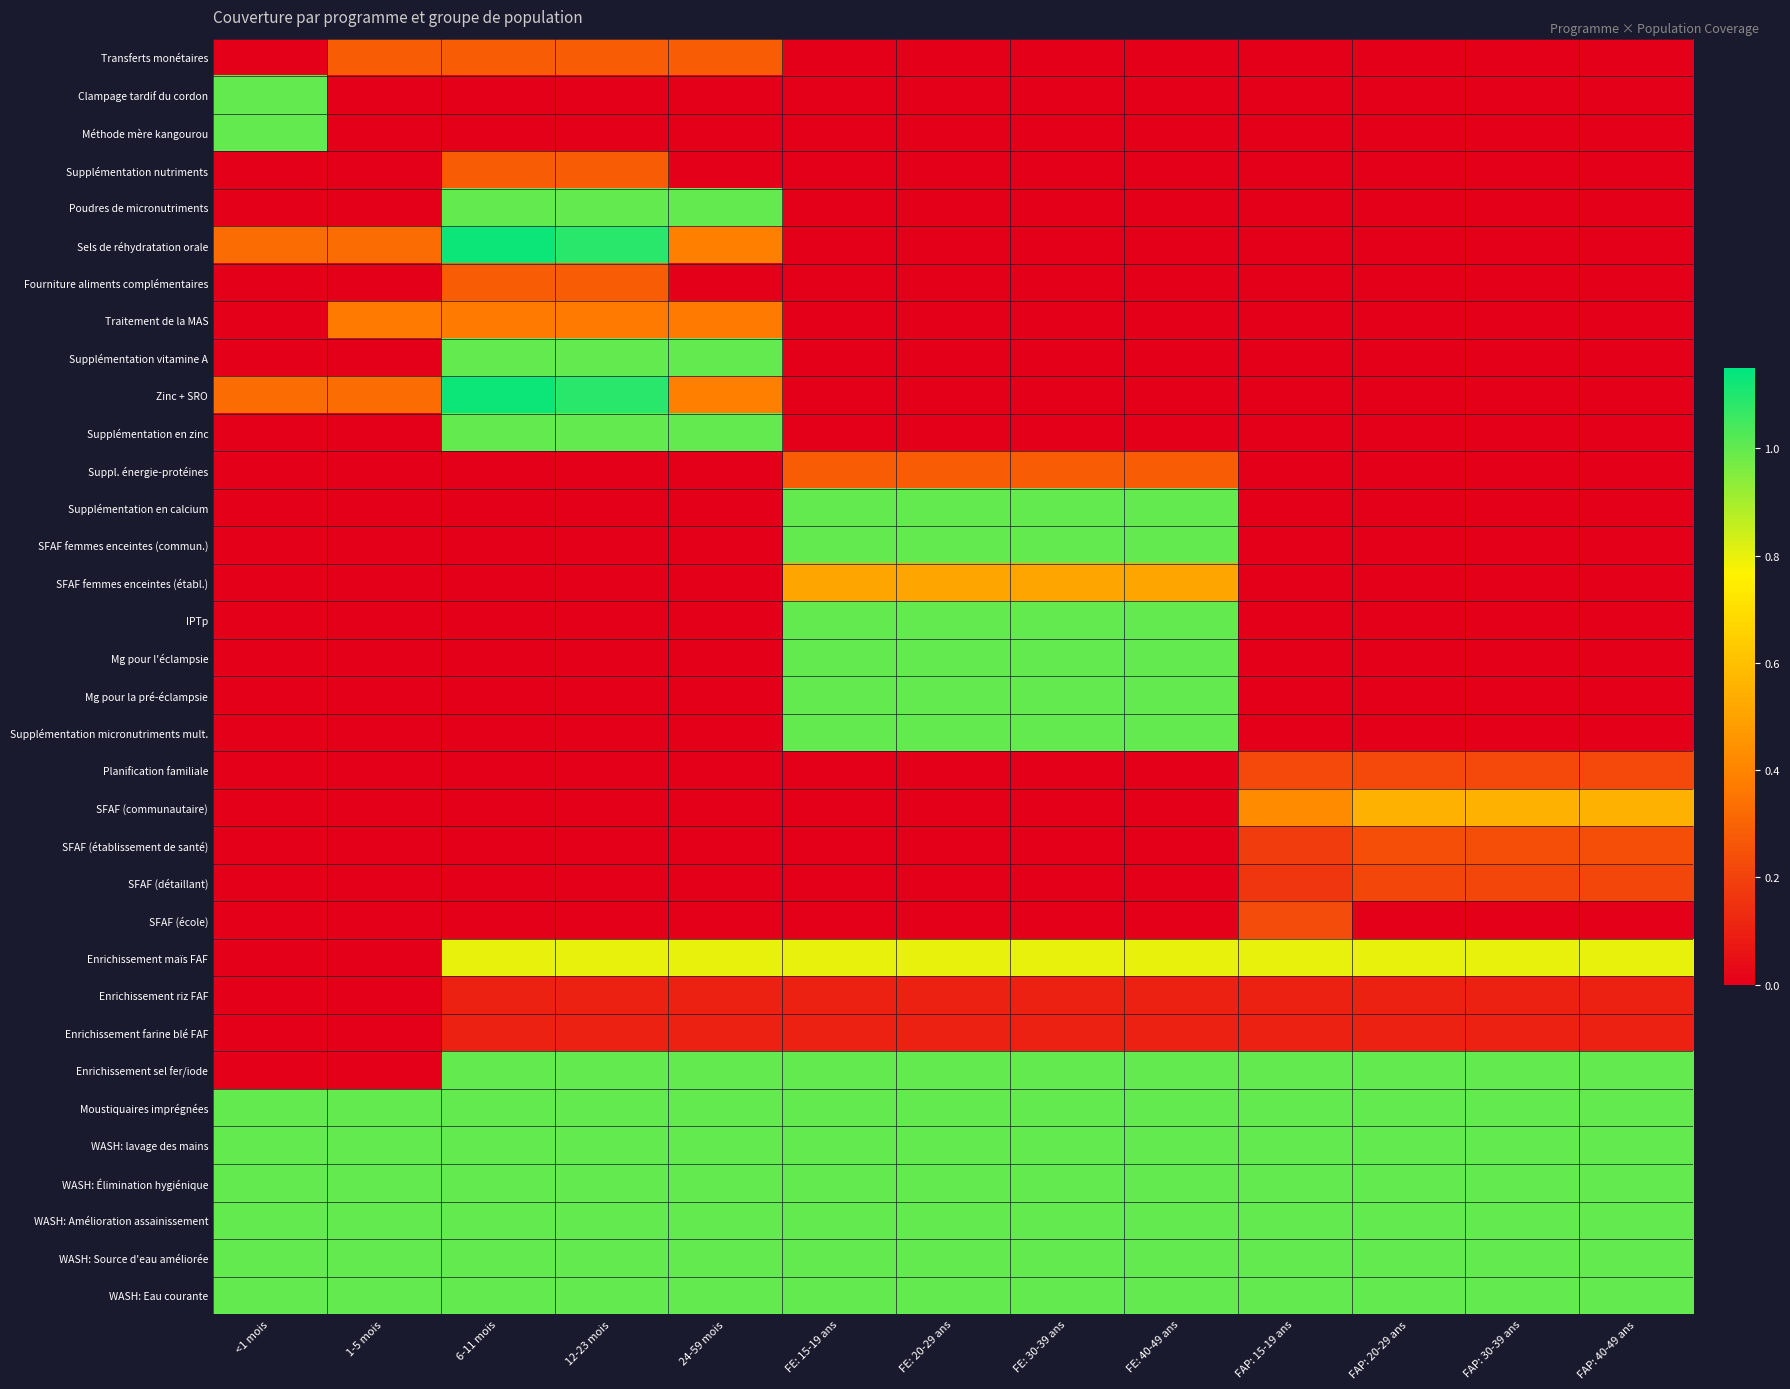

Reading left to right, list all the values displayed in this chart.

Transferts monétaires: <1 mois=0.0	1-5 mois=0.3	6-11 mois=0.3	12-23 mois=0.3	24-59 mois=0.3	FE: 15-19 ans=0.0	FE: 20-29 ans=0.0	FE: 30-39 ans=0.0	FE: 40-49 ans=0.0	FAP: 15-19 ans=0.0	FAP: 20-29 ans=0.0	FAP: 30-39 ans=0.0	FAP: 40-49 ans=0.0
Clampage tardif du cordon: <1 mois=1.0	1-5 mois=0.0	6-11 mois=0.0	12-23 mois=0.0	24-59 mois=0.0	FE: 15-19 ans=0.0	FE: 20-29 ans=0.0	FE: 30-39 ans=0.0	FE: 40-49 ans=0.0	FAP: 15-19 ans=0.0	FAP: 20-29 ans=0.0	FAP: 30-39 ans=0.0	FAP: 40-49 ans=0.0
Méthode mère kangourou: <1 mois=1.0	1-5 mois=0.0	6-11 mois=0.0	12-23 mois=0.0	24-59 mois=0.0	FE: 15-19 ans=0.0	FE: 20-29 ans=0.0	FE: 30-39 ans=0.0	FE: 40-49 ans=0.0	FAP: 15-19 ans=0.0	FAP: 20-29 ans=0.0	FAP: 30-39 ans=0.0	FAP: 40-49 ans=0.0
Supplémentation nutriments: <1 mois=0.0	1-5 mois=0.0	6-11 mois=0.3	12-23 mois=0.3	24-59 mois=0.0	FE: 15-19 ans=0.0	FE: 20-29 ans=0.0	FE: 30-39 ans=0.0	FE: 40-49 ans=0.0	FAP: 15-19 ans=0.0	FAP: 20-29 ans=0.0	FAP: 30-39 ans=0.0	FAP: 40-49 ans=0.0
Poudres de micronutriments: <1 mois=0.0	1-5 mois=0.0	6-11 mois=1.0	12-23 mois=1.0	24-59 mois=1.0	FE: 15-19 ans=0.0	FE: 20-29 ans=0.0	FE: 30-39 ans=0.0	FE: 40-49 ans=0.0	FAP: 15-19 ans=0.0	FAP: 20-29 ans=0.0	FAP: 30-39 ans=0.0	FAP: 40-49 ans=0.0
Sels de réhydratation orale: <1 mois=0.3	1-5 mois=0.3	6-11 mois=1.1	12-23 mois=1.1	24-59 mois=0.4	FE: 15-19 ans=0.0	FE: 20-29 ans=0.0	FE: 30-39 ans=0.0	FE: 40-49 ans=0.0	FAP: 15-19 ans=0.0	FAP: 20-29 ans=0.0	FAP: 30-39 ans=0.0	FAP: 40-49 ans=0.0
Fourniture aliments complémentaires: <1 mois=0.0	1-5 mois=0.0	6-11 mois=0.3	12-23 mois=0.3	24-59 mois=0.0	FE: 15-19 ans=0.0	FE: 20-29 ans=0.0	FE: 30-39 ans=0.0	FE: 40-49 ans=0.0	FAP: 15-19 ans=0.0	FAP: 20-29 ans=0.0	FAP: 30-39 ans=0.0	FAP: 40-49 ans=0.0
Traitement de la MAS: <1 mois=0.0	1-5 mois=0.4	6-11 mois=0.4	12-23 mois=0.4	24-59 mois=0.4	FE: 15-19 ans=0.0	FE: 20-29 ans=0.0	FE: 30-39 ans=0.0	FE: 40-49 ans=0.0	FAP: 15-19 ans=0.0	FAP: 20-29 ans=0.0	FAP: 30-39 ans=0.0	FAP: 40-49 ans=0.0
Supplémentation vitamine A: <1 mois=0.0	1-5 mois=0.0	6-11 mois=1.0	12-23 mois=1.0	24-59 mois=1.0	FE: 15-19 ans=0.0	FE: 20-29 ans=0.0	FE: 30-39 ans=0.0	FE: 40-49 ans=0.0	FAP: 15-19 ans=0.0	FAP: 20-29 ans=0.0	FAP: 30-39 ans=0.0	FAP: 40-49 ans=0.0
Zinc + SRO: <1 mois=0.3	1-5 mois=0.3	6-11 mois=1.1	12-23 mois=1.1	24-59 mois=0.4	FE: 15-19 ans=0.0	FE: 20-29 ans=0.0	FE: 30-39 ans=0.0	FE: 40-49 ans=0.0	FAP: 15-19 ans=0.0	FAP: 20-29 ans=0.0	FAP: 30-39 ans=0.0	FAP: 40-49 ans=0.0
Supplémentation en zinc: <1 mois=0.0	1-5 mois=0.0	6-11 mois=1.0	12-23 mois=1.0	24-59 mois=1.0	FE: 15-19 ans=0.0	FE: 20-29 ans=0.0	FE: 30-39 ans=0.0	FE: 40-49 ans=0.0	FAP: 15-19 ans=0.0	FAP: 20-29 ans=0.0	FAP: 30-39 ans=0.0	FAP: 40-49 ans=0.0
Suppl. énergie-protéines: <1 mois=0.0	1-5 mois=0.0	6-11 mois=0.0	12-23 mois=0.0	24-59 mois=0.0	FE: 15-19 ans=0.3	FE: 20-29 ans=0.3	FE: 30-39 ans=0.3	FE: 40-49 ans=0.3	FAP: 15-19 ans=0.0	FAP: 20-29 ans=0.0	FAP: 30-39 ans=0.0	FAP: 40-49 ans=0.0
Supplémentation en calcium: <1 mois=0.0	1-5 mois=0.0	6-11 mois=0.0	12-23 mois=0.0	24-59 mois=0.0	FE: 15-19 ans=1.0	FE: 20-29 ans=1.0	FE: 30-39 ans=1.0	FE: 40-49 ans=1.0	FAP: 15-19 ans=0.0	FAP: 20-29 ans=0.0	FAP: 30-39 ans=0.0	FAP: 40-49 ans=0.0
SFAF femmes enceintes (commun.): <1 mois=0.0	1-5 mois=0.0	6-11 mois=0.0	12-23 mois=0.0	24-59 mois=0.0	FE: 15-19 ans=1.0	FE: 20-29 ans=1.0	FE: 30-39 ans=1.0	FE: 40-49 ans=1.0	FAP: 15-19 ans=0.0	FAP: 20-29 ans=0.0	FAP: 30-39 ans=0.0	FAP: 40-49 ans=0.0
SFAF femmes enceintes (établ.): <1 mois=0.0	1-5 mois=0.0	6-11 mois=0.0	12-23 mois=0.0	24-59 mois=0.0	FE: 15-19 ans=0.5	FE: 20-29 ans=0.5	FE: 30-39 ans=0.5	FE: 40-49 ans=0.5	FAP: 15-19 ans=0.0	FAP: 20-29 ans=0.0	FAP: 30-39 ans=0.0	FAP: 40-49 ans=0.0
IPTp: <1 mois=0.0	1-5 mois=0.0	6-11 mois=0.0	12-23 mois=0.0	24-59 mois=0.0	FE: 15-19 ans=1.0	FE: 20-29 ans=1.0	FE: 30-39 ans=1.0	FE: 40-49 ans=1.0	FAP: 15-19 ans=0.0	FAP: 20-29 ans=0.0	FAP: 30-39 ans=0.0	FAP: 40-49 ans=0.0
Mg pour l'éclampsie: <1 mois=0.0	1-5 mois=0.0	6-11 mois=0.0	12-23 mois=0.0	24-59 mois=0.0	FE: 15-19 ans=1.0	FE: 20-29 ans=1.0	FE: 30-39 ans=1.0	FE: 40-49 ans=1.0	FAP: 15-19 ans=0.0	FAP: 20-29 ans=0.0	FAP: 30-39 ans=0.0	FAP: 40-49 ans=0.0
Mg pour la pré-éclampsie: <1 mois=0.0	1-5 mois=0.0	6-11 mois=0.0	12-23 mois=0.0	24-59 mois=0.0	FE: 15-19 ans=1.0	FE: 20-29 ans=1.0	FE: 30-39 ans=1.0	FE: 40-49 ans=1.0	FAP: 15-19 ans=0.0	FAP: 20-29 ans=0.0	FAP: 30-39 ans=0.0	FAP: 40-49 ans=0.0
Supplémentation micronutriments mult.: <1 mois=0.0	1-5 mois=0.0	6-11 mois=0.0	12-23 mois=0.0	24-59 mois=0.0	FE: 15-19 ans=1.0	FE: 20-29 ans=1.0	FE: 30-39 ans=1.0	FE: 40-49 ans=1.0	FAP: 15-19 ans=0.0	FAP: 20-29 ans=0.0	FAP: 30-39 ans=0.0	FAP: 40-49 ans=0.0
Planification familiale: <1 mois=0.0	1-5 mois=0.0	6-11 mois=0.0	12-23 mois=0.0	24-59 mois=0.0	FE: 15-19 ans=0.0	FE: 20-29 ans=0.0	FE: 30-39 ans=0.0	FE: 40-49 ans=0.0	FAP: 15-19 ans=0.2	FAP: 20-29 ans=0.2	FAP: 30-39 ans=0.2	FAP: 40-49 ans=0.2
SFAF (communautaire): <1 mois=0.0	1-5 mois=0.0	6-11 mois=0.0	12-23 mois=0.0	24-59 mois=0.0	FE: 15-19 ans=0.0	FE: 20-29 ans=0.0	FE: 30-39 ans=0.0	FE: 40-49 ans=0.0	FAP: 15-19 ans=0.4	FAP: 20-29 ans=0.5	FAP: 30-39 ans=0.5	FAP: 40-49 ans=0.5
SFAF (établissement de santé): <1 mois=0.0	1-5 mois=0.0	6-11 mois=0.0	12-23 mois=0.0	24-59 mois=0.0	FE: 15-19 ans=0.0	FE: 20-29 ans=0.0	FE: 30-39 ans=0.0	FE: 40-49 ans=0.0	FAP: 15-19 ans=0.2	FAP: 20-29 ans=0.2	FAP: 30-39 ans=0.2	FAP: 40-49 ans=0.2
SFAF (détaillant): <1 mois=0.0	1-5 mois=0.0	6-11 mois=0.0	12-23 mois=0.0	24-59 mois=0.0	FE: 15-19 ans=0.0	FE: 20-29 ans=0.0	FE: 30-39 ans=0.0	FE: 40-49 ans=0.0	FAP: 15-19 ans=0.2	FAP: 20-29 ans=0.2	FAP: 30-39 ans=0.2	FAP: 40-49 ans=0.2
SFAF (école): <1 mois=0.0	1-5 mois=0.0	6-11 mois=0.0	12-23 mois=0.0	24-59 mois=0.0	FE: 15-19 ans=0.0	FE: 20-29 ans=0.0	FE: 30-39 ans=0.0	FE: 40-49 ans=0.0	FAP: 15-19 ans=0.2	FAP: 20-29 ans=0.0	FAP: 30-39 ans=0.0	FAP: 40-49 ans=0.0
Enrichissement maïs FAF: <1 mois=0.0	1-5 mois=0.0	6-11 mois=0.8	12-23 mois=0.8	24-59 mois=0.8	FE: 15-19 ans=0.8	FE: 20-29 ans=0.8	FE: 30-39 ans=0.8	FE: 40-49 ans=0.8	FAP: 15-19 ans=0.8	FAP: 20-29 ans=0.8	FAP: 30-39 ans=0.8	FAP: 40-49 ans=0.8
Enrichissement riz FAF: <1 mois=0.0	1-5 mois=0.0	6-11 mois=0.1	12-23 mois=0.1	24-59 mois=0.1	FE: 15-19 ans=0.1	FE: 20-29 ans=0.1	FE: 30-39 ans=0.1	FE: 40-49 ans=0.1	FAP: 15-19 ans=0.1	FAP: 20-29 ans=0.1	FAP: 30-39 ans=0.1	FAP: 40-49 ans=0.1
Enrichissement farine blé FAF: <1 mois=0.0	1-5 mois=0.0	6-11 mois=0.1	12-23 mois=0.1	24-59 mois=0.1	FE: 15-19 ans=0.1	FE: 20-29 ans=0.1	FE: 30-39 ans=0.1	FE: 40-49 ans=0.1	FAP: 15-19 ans=0.1	FAP: 20-29 ans=0.1	FAP: 30-39 ans=0.1	FAP: 40-49 ans=0.1
Enrichissement sel fer/iode: <1 mois=0.0	1-5 mois=0.0	6-11 mois=1.0	12-23 mois=1.0	24-59 mois=1.0	FE: 15-19 ans=1.0	FE: 20-29 ans=1.0	FE: 30-39 ans=1.0	FE: 40-49 ans=1.0	FAP: 15-19 ans=1.0	FAP: 20-29 ans=1.0	FAP: 30-39 ans=1.0	FAP: 40-49 ans=1.0
Moustiquaires imprégnées: <1 mois=1.0	1-5 mois=1.0	6-11 mois=1.0	12-23 mois=1.0	24-59 mois=1.0	FE: 15-19 ans=1.0	FE: 20-29 ans=1.0	FE: 30-39 ans=1.0	FE: 40-49 ans=1.0	FAP: 15-19 ans=1.0	FAP: 20-29 ans=1.0	FAP: 30-39 ans=1.0	FAP: 40-49 ans=1.0
WASH: lavage des mains: <1 mois=1.0	1-5 mois=1.0	6-11 mois=1.0	12-23 mois=1.0	24-59 mois=1.0	FE: 15-19 ans=1.0	FE: 20-29 ans=1.0	FE: 30-39 ans=1.0	FE: 40-49 ans=1.0	FAP: 15-19 ans=1.0	FAP: 20-29 ans=1.0	FAP: 30-39 ans=1.0	FAP: 40-49 ans=1.0
WASH: Élimination hygiénique: <1 mois=1.0	1-5 mois=1.0	6-11 mois=1.0	12-23 mois=1.0	24-59 mois=1.0	FE: 15-19 ans=1.0	FE: 20-29 ans=1.0	FE: 30-39 ans=1.0	FE: 40-49 ans=1.0	FAP: 15-19 ans=1.0	FAP: 20-29 ans=1.0	FAP: 30-39 ans=1.0	FAP: 40-49 ans=1.0
WASH: Amélioration assainissement: <1 mois=1.0	1-5 mois=1.0	6-11 mois=1.0	12-23 mois=1.0	24-59 mois=1.0	FE: 15-19 ans=1.0	FE: 20-29 ans=1.0	FE: 30-39 ans=1.0	FE: 40-49 ans=1.0	FAP: 15-19 ans=1.0	FAP: 20-29 ans=1.0	FAP: 30-39 ans=1.0	FAP: 40-49 ans=1.0
WASH: Source d'eau améliorée: <1 mois=1.0	1-5 mois=1.0	6-11 mois=1.0	12-23 mois=1.0	24-59 mois=1.0	FE: 15-19 ans=1.0	FE: 20-29 ans=1.0	FE: 30-39 ans=1.0	FE: 40-49 ans=1.0	FAP: 15-19 ans=1.0	FAP: 20-29 ans=1.0	FAP: 30-39 ans=1.0	FAP: 40-49 ans=1.0
WASH: Eau courante: <1 mois=1.0	1-5 mois=1.0	6-11 mois=1.0	12-23 mois=1.0	24-59 mois=1.0	FE: 15-19 ans=1.0	FE: 20-29 ans=1.0	FE: 30-39 ans=1.0	FE: 40-49 ans=1.0	FAP: 15-19 ans=1.0	FAP: 20-29 ans=1.0	FAP: 30-39 ans=1.0	FAP: 40-49 ans=1.0